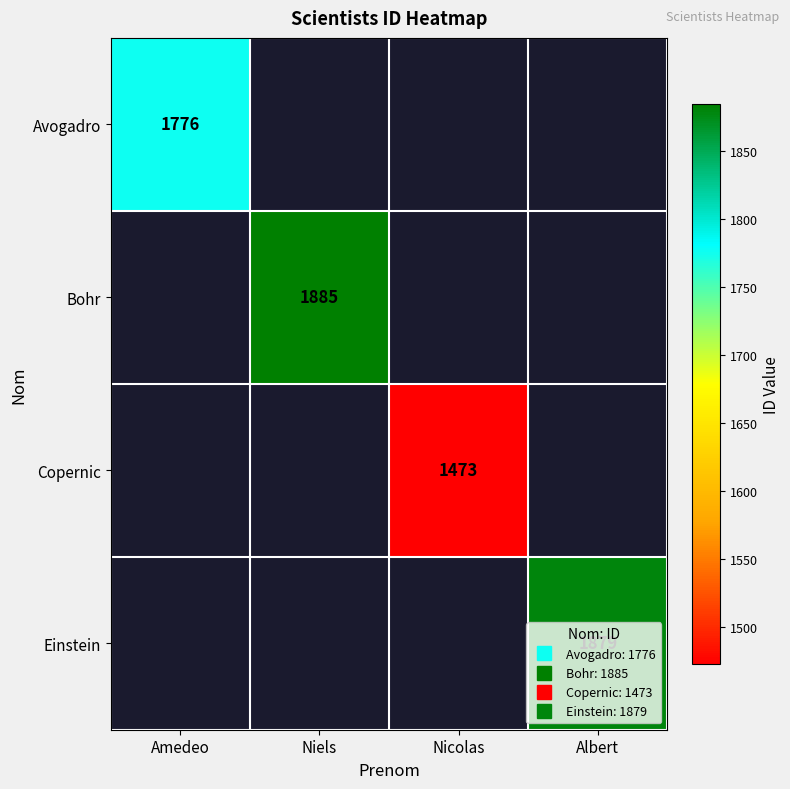

Between Nicolas and Niels, which is larger?

Niels